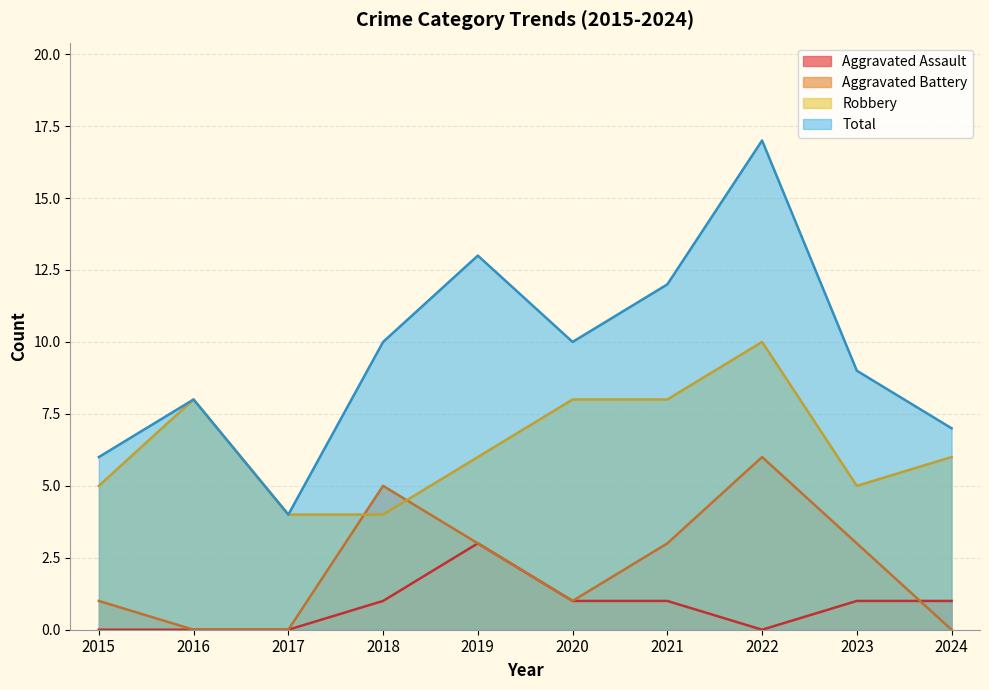

Reading left to right, what are all the values shown in this chart?

Aggravated Assault: 0	0	0	1	3	1	1	0	1	1
Aggravated Battery: 1	0	0	5	3	1	3	6	3	0
Robbery: 5	8	4	4	6	8	8	10	5	6
Total: 6	8	4	10	13	10	12	17	9	7